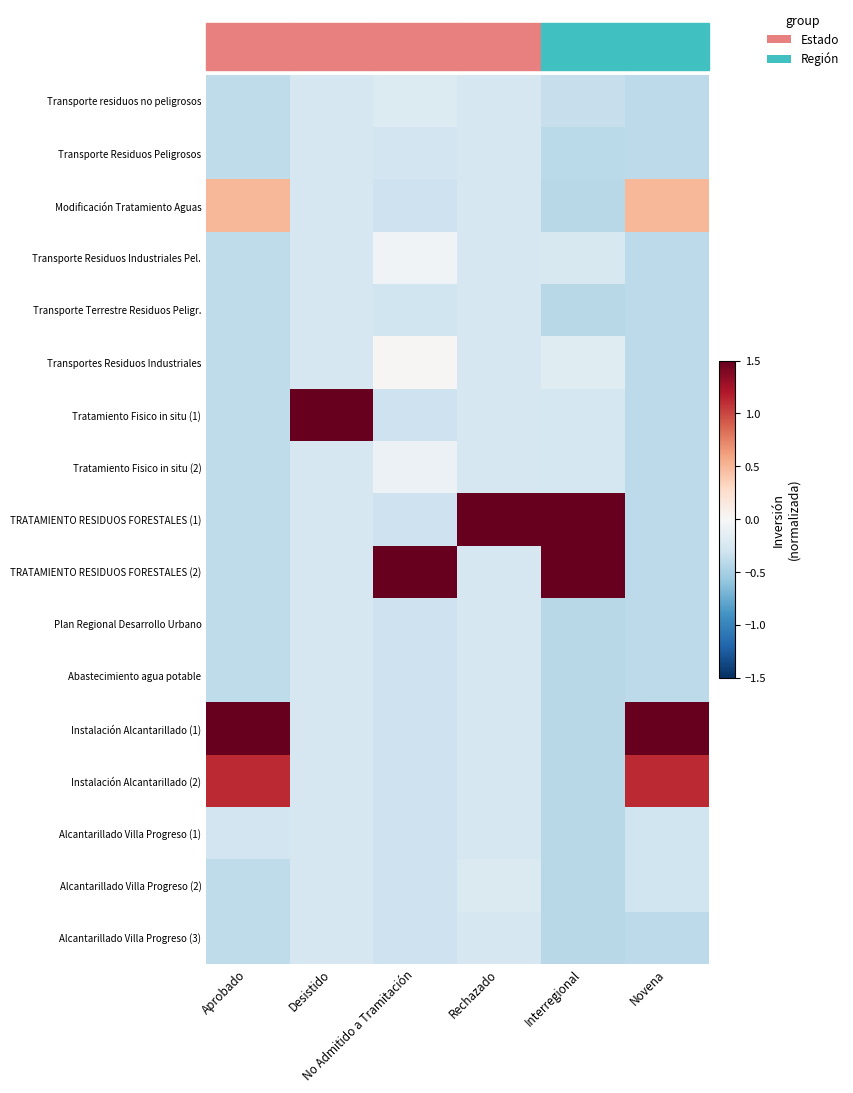

Which series changed the most between Rechazado and Interregional?

TRATAMIENTO RESIDUOS FORESTALES (2)